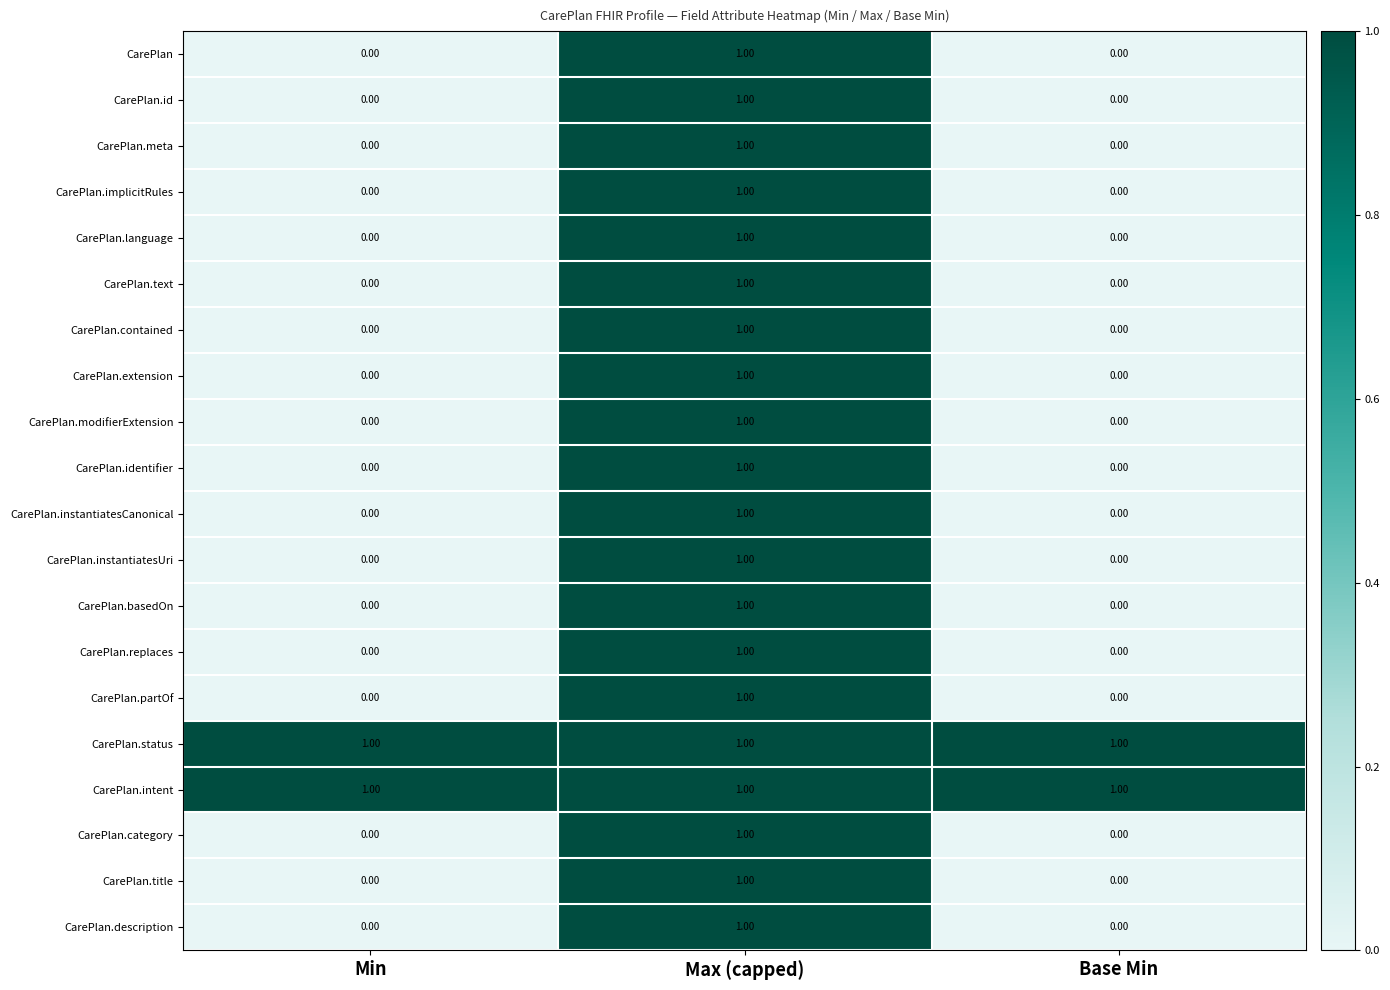

At which category is the sum across all series the highest?

Max (capped)